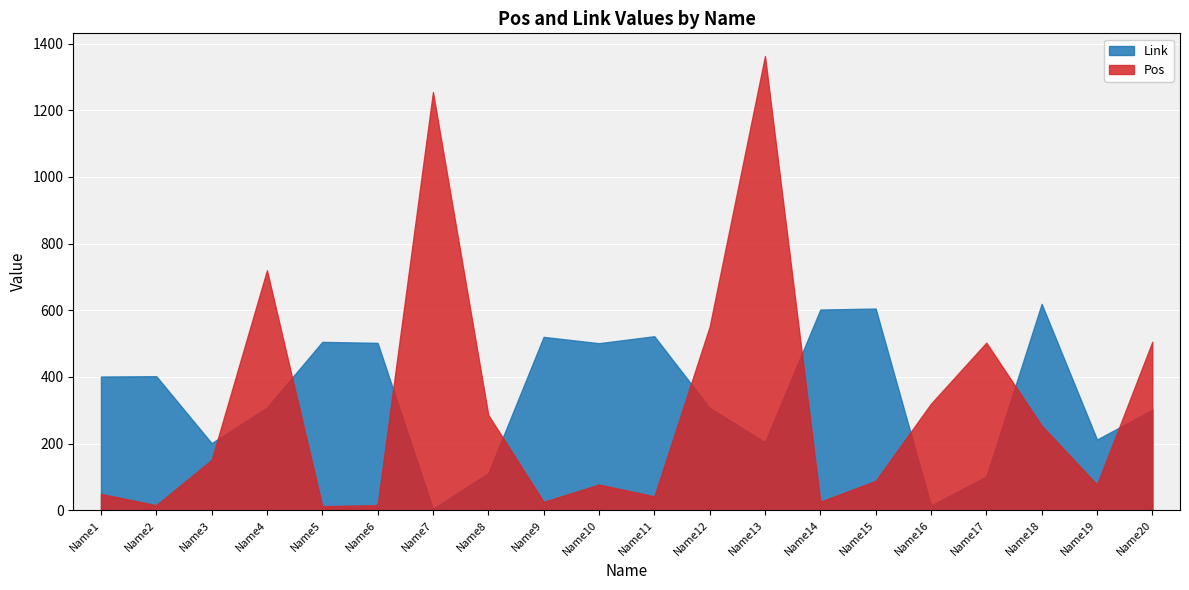

At how many categories does at least one series exceed 476?

14